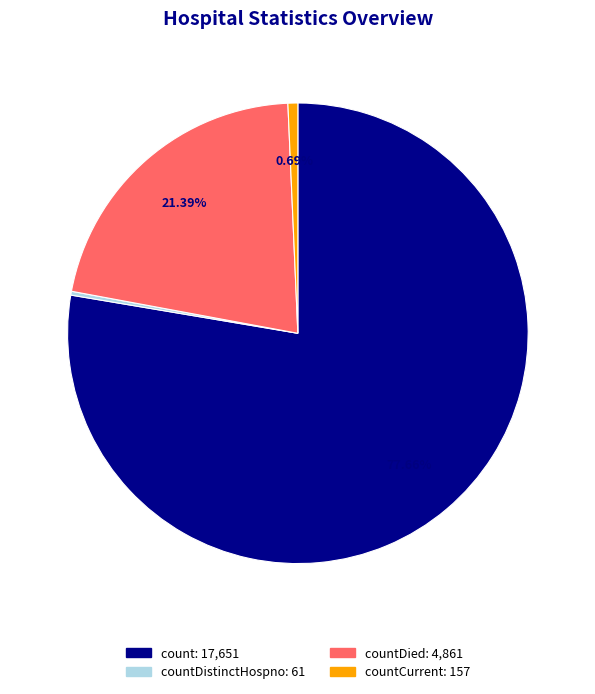

Is there any slice that represents more than half of the pie?

Yes